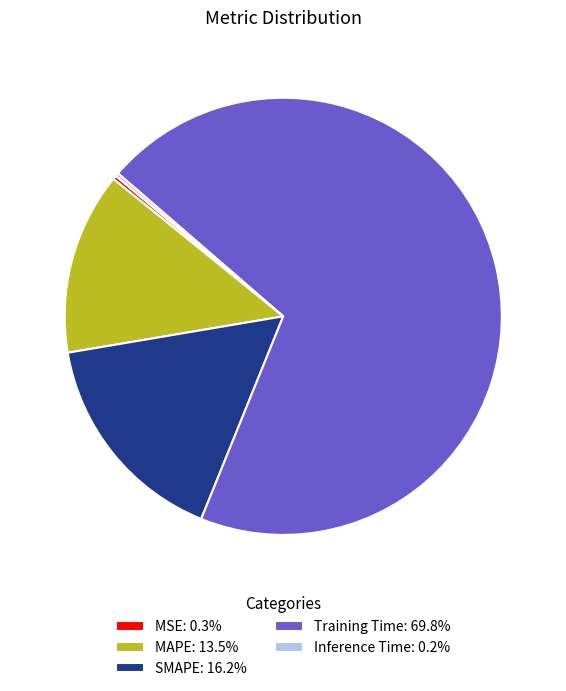

Combined, do Training Time: 69.8% and SMAPE: 16.2% account for over 50%?

Yes